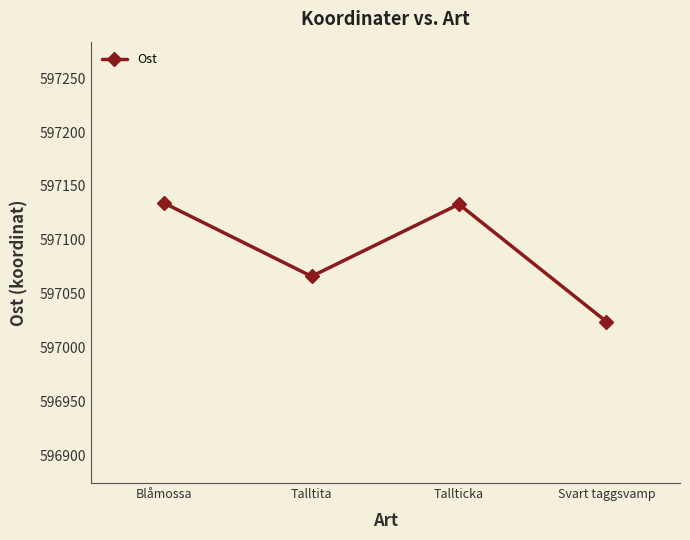

True or false: the data shows 259402 at Tallticka.

False